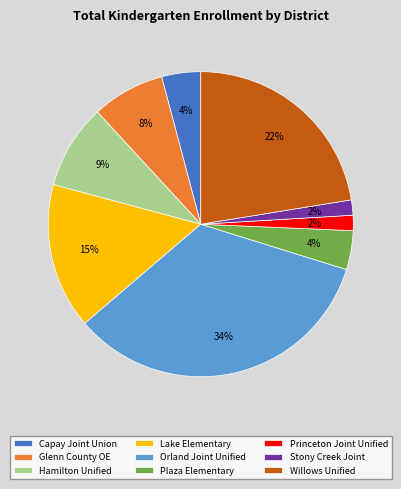

What is the largest slice in the pie chart?

Orland Joint Unified